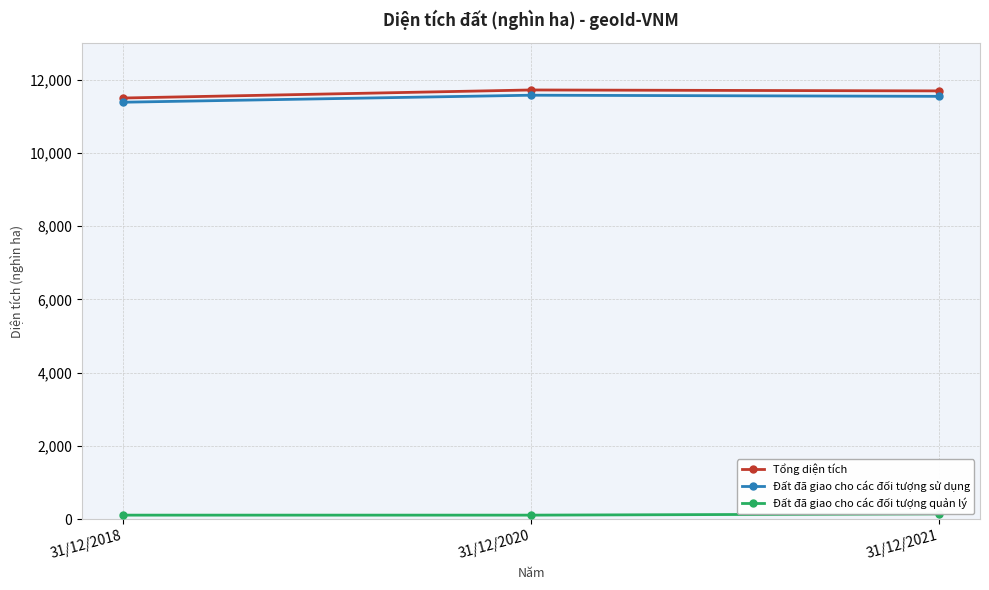

Which series has the widest spread of values?

Tổng diện tích